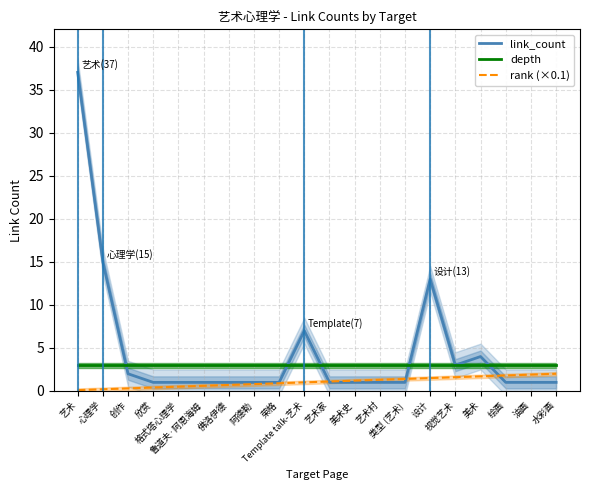

Read the depth value at 油画.

3.0